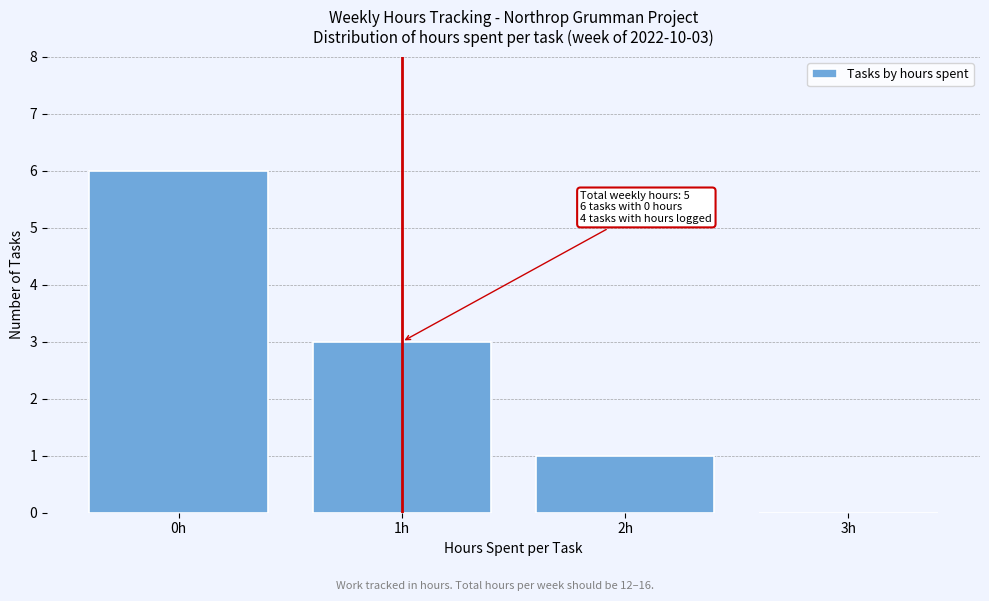

Over which range of the x-axis is the bar tallest?

-0.5 to 0.5